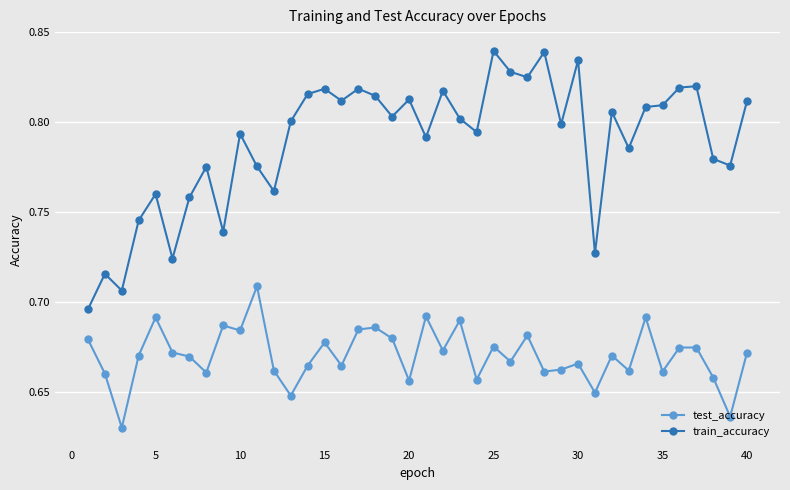

True or false: test_accuracy has more than 0 points higher than both neighbors.

True